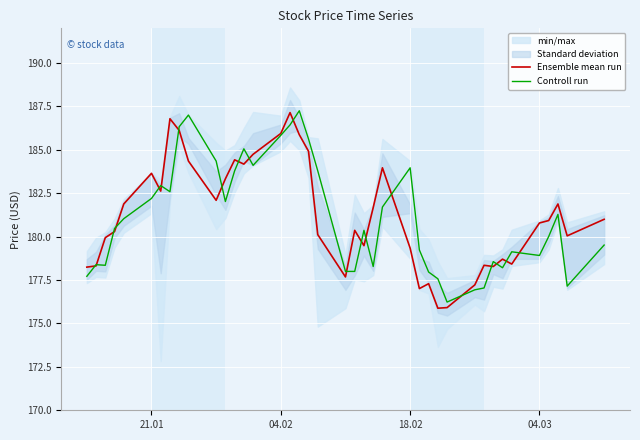

True or false: Ensemble mean run has a value of 185.9 at 04.02.

True